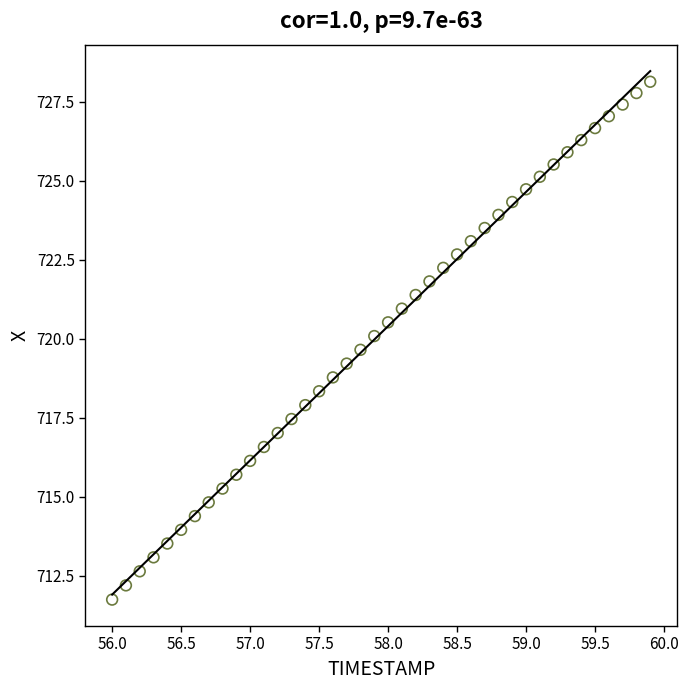

What is the range of X values (max minus min)?

3.9